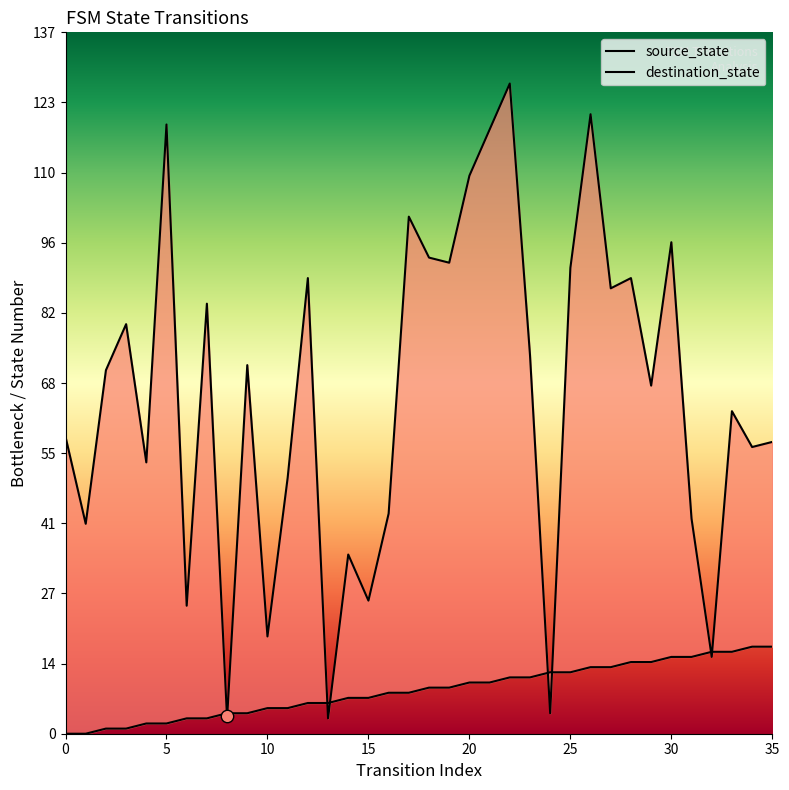

Which series reaches the minimum Y coordinate?

source_state